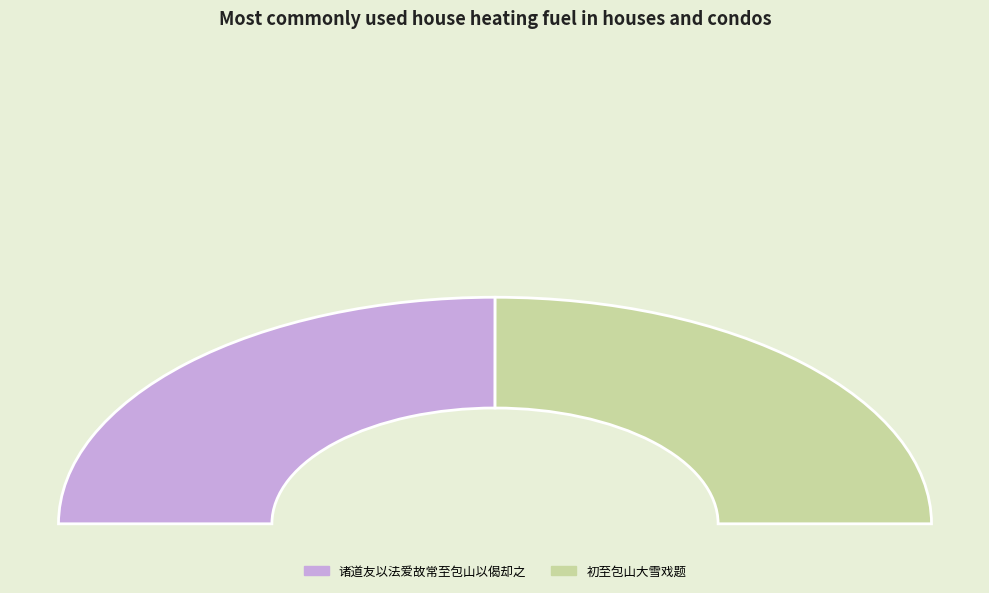

Is the sum of 诸道友以法爱故常至包山以偈却之 and 诸道友以法爱故常至包山以偈却之 greater than half?

Yes